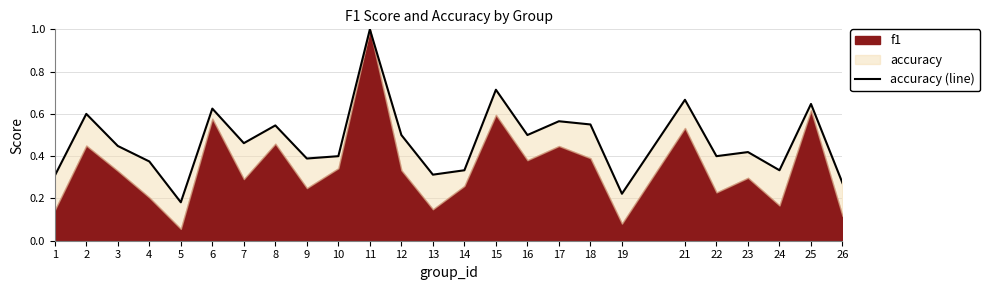

What is the greatest value displayed?

1.0